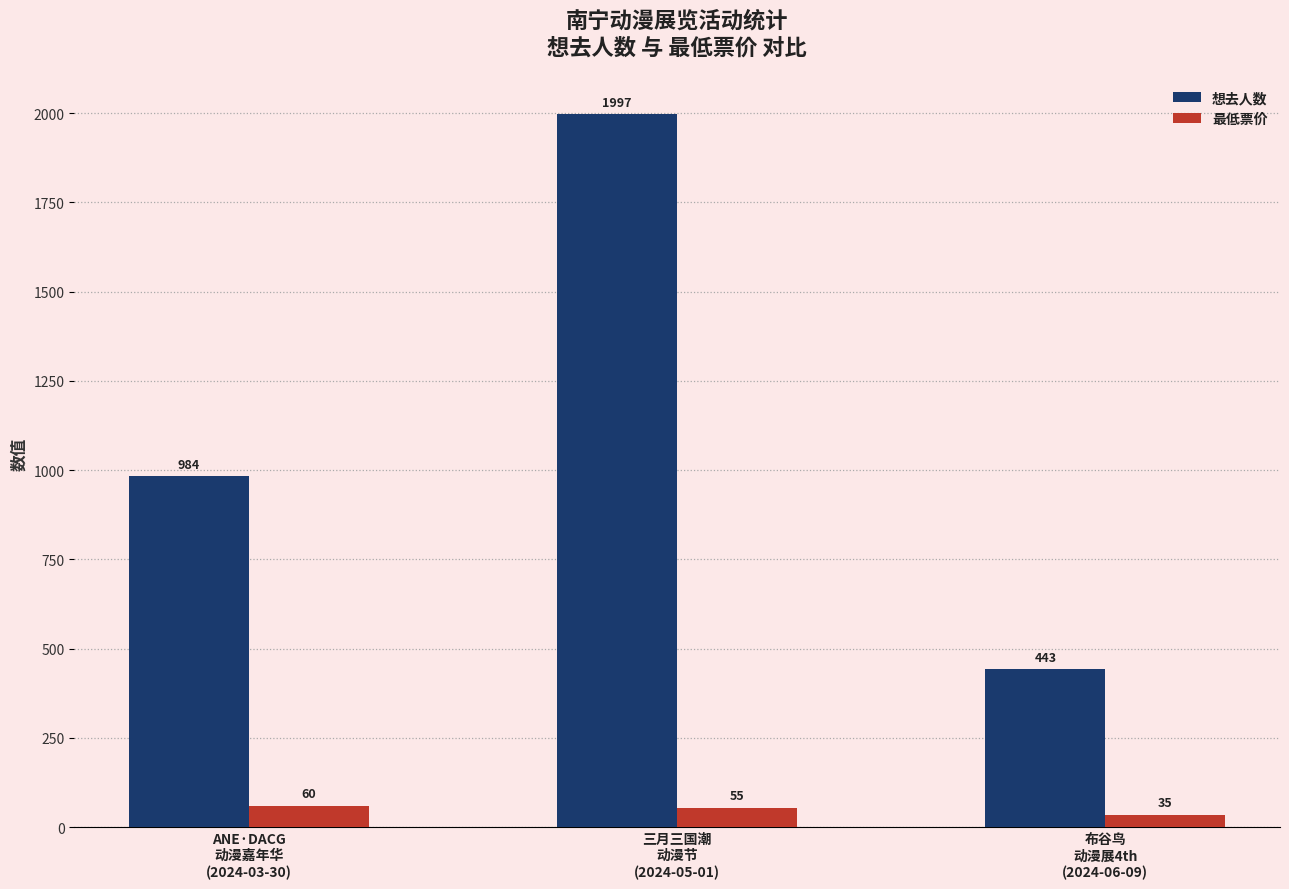

What are all the series names shown in the legend?

想去人数, 最低票价